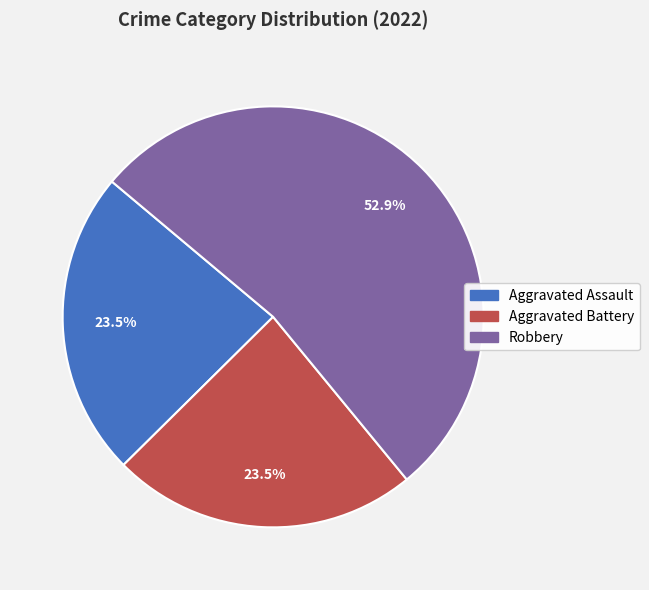

What percentage do Robbery and Aggravated Battery together represent?

76.5%